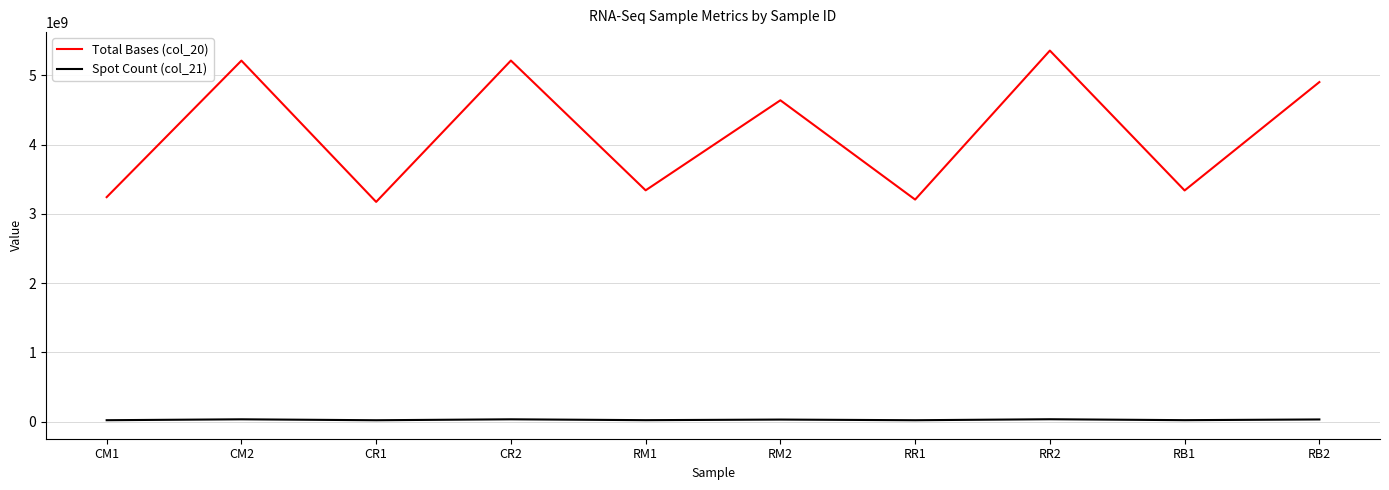

At which category does Total Bases (col_20) reach its first local peak?

CM2